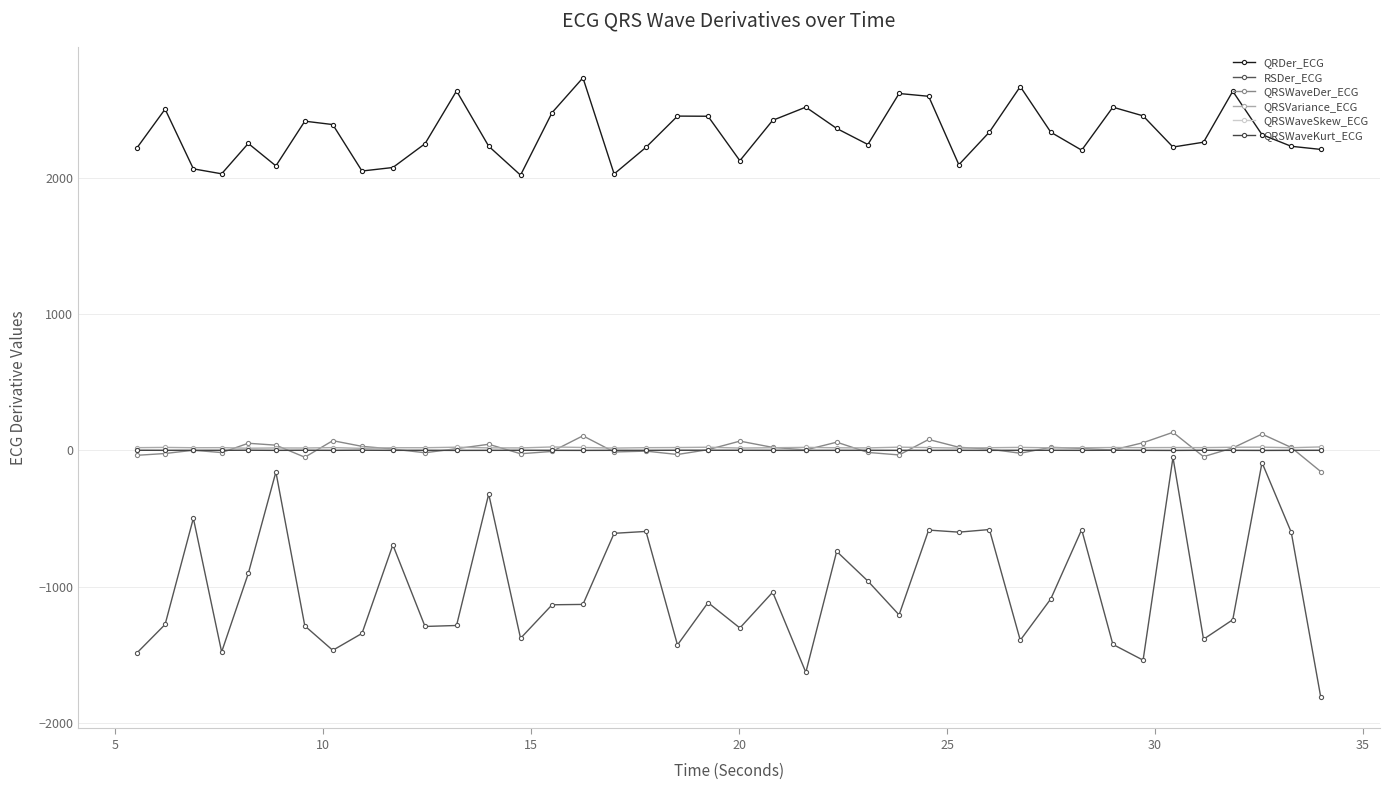

What is the lowest value of the QRSWaveDer_ECG series?

-155.8